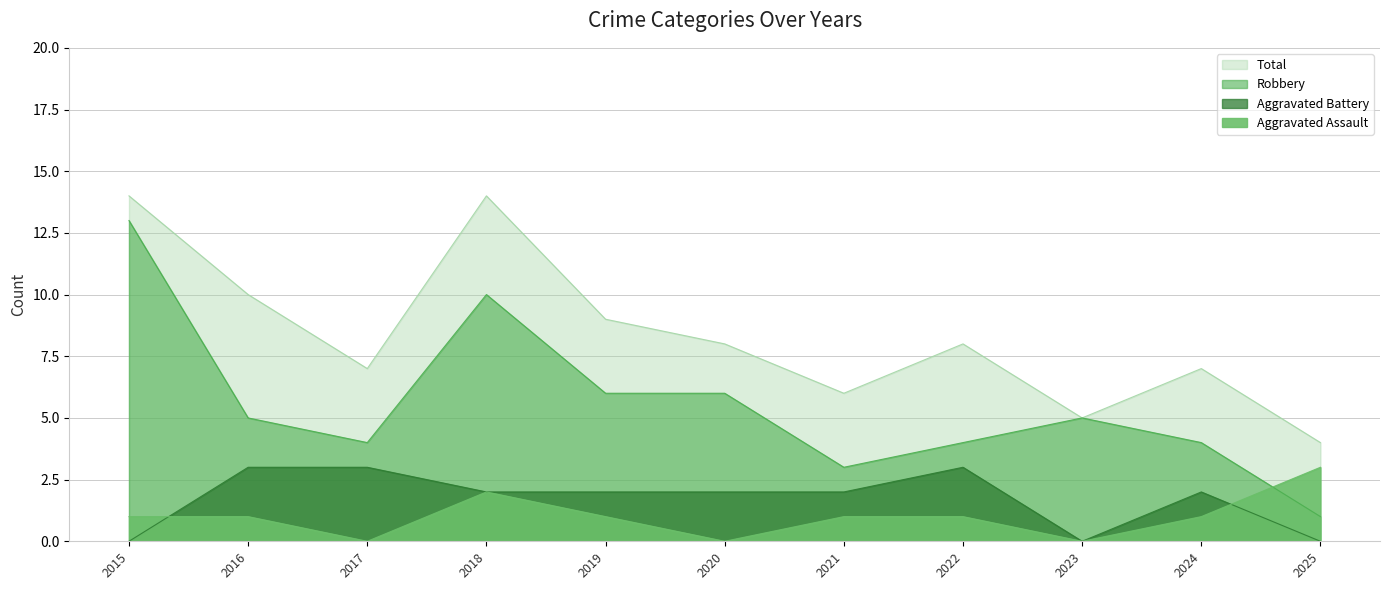

At which category does the chart reach its minimum across all series?

2017